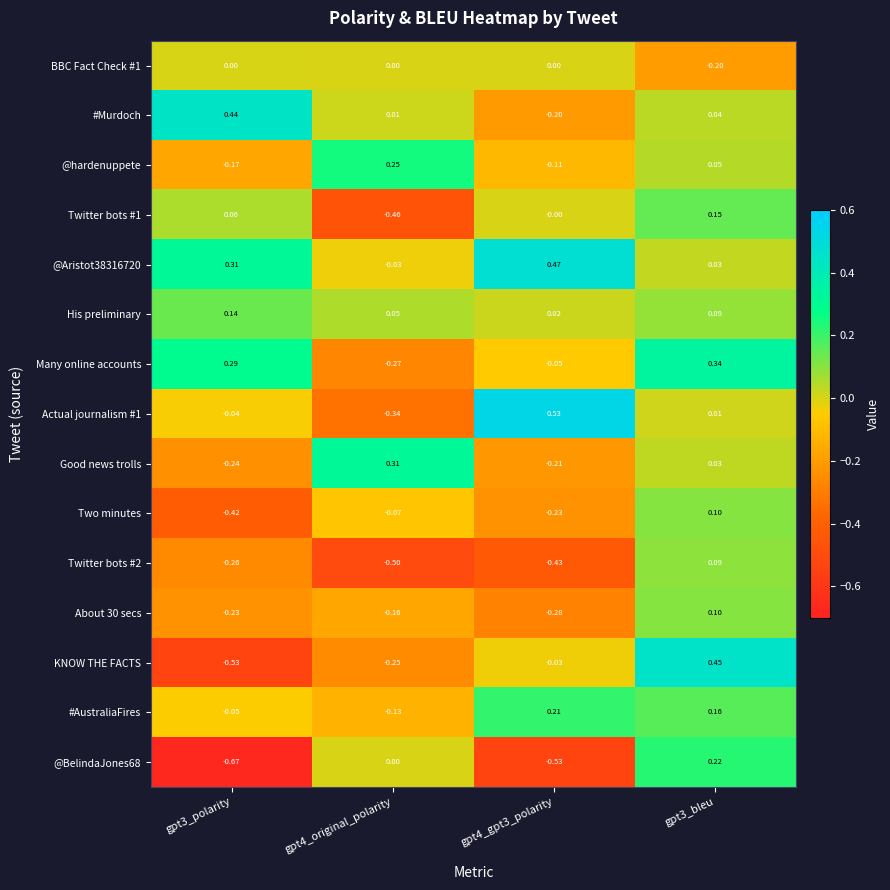

Which series has the largest range (max minus min)?

KNOW THE FACTS